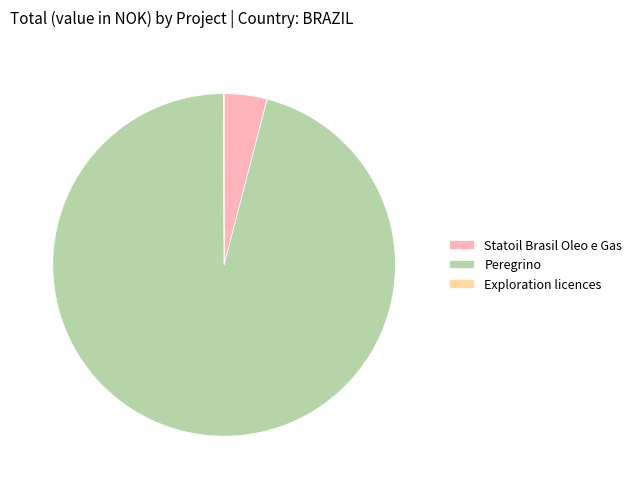

Is the sum of Peregrino and Statoil Brasil Oleo e Gas greater than half?

Yes